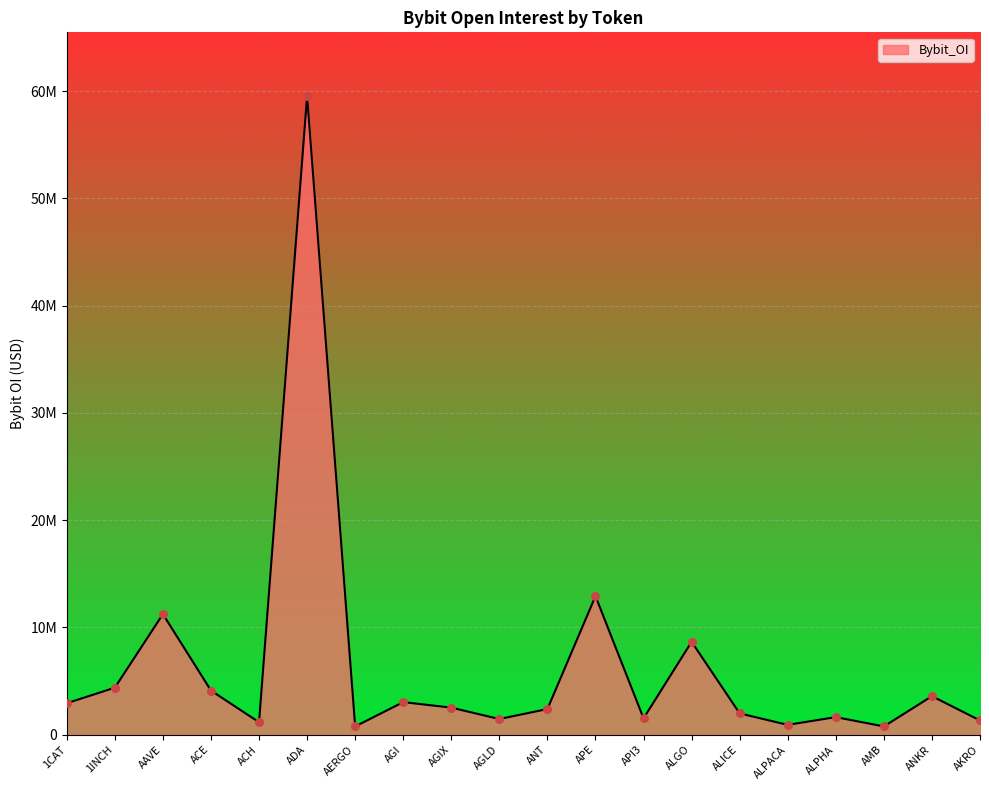

What is the ratio of the value at ANT to the value at ALPHA?

1.5